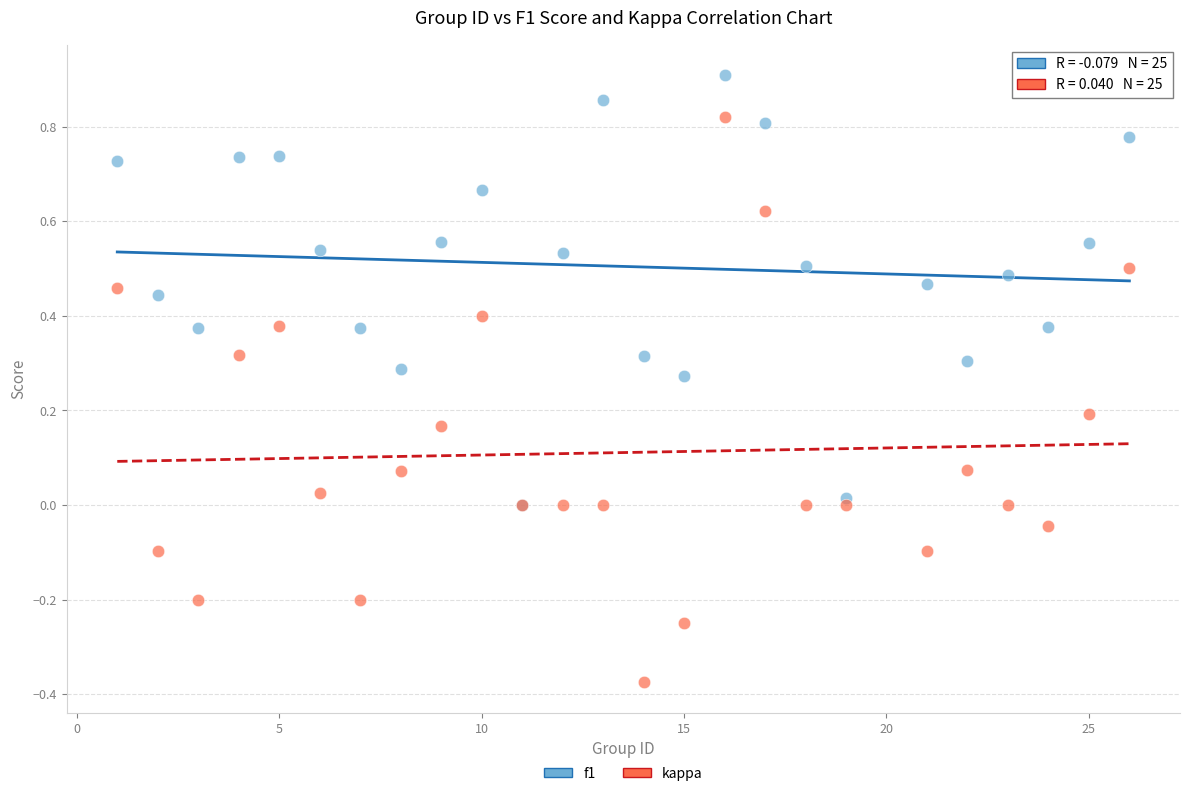

Which series contains the lowest Y value?

kappa